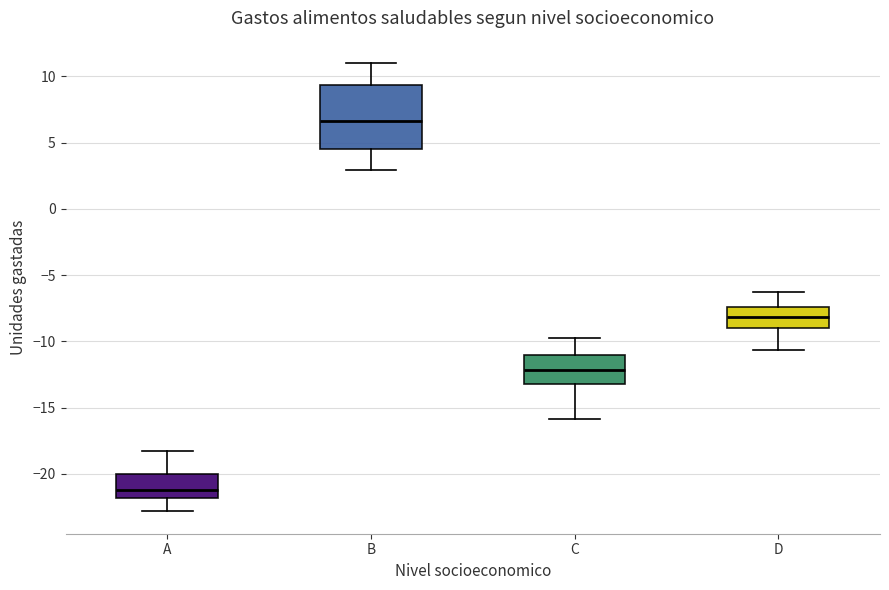

Reading left to right, read every box against the y-axis: the position of its median line, the range the box covers, and the ends of its whiskers. The values are not printed on the chart, so give them approximately, as read against the axis.

A: median -21.0, box -22.0 to -20.0, whiskers -23.0 to -18.0
B: median 6.5, box 4.5 to 9.5, whiskers 3.0 to 11.0
C: median -12.0, box -13.0 to -11.0, whiskers -16.0 to -10.0
D: median -8.0, box -9.0 to -7.5, whiskers -10.5 to -6.5